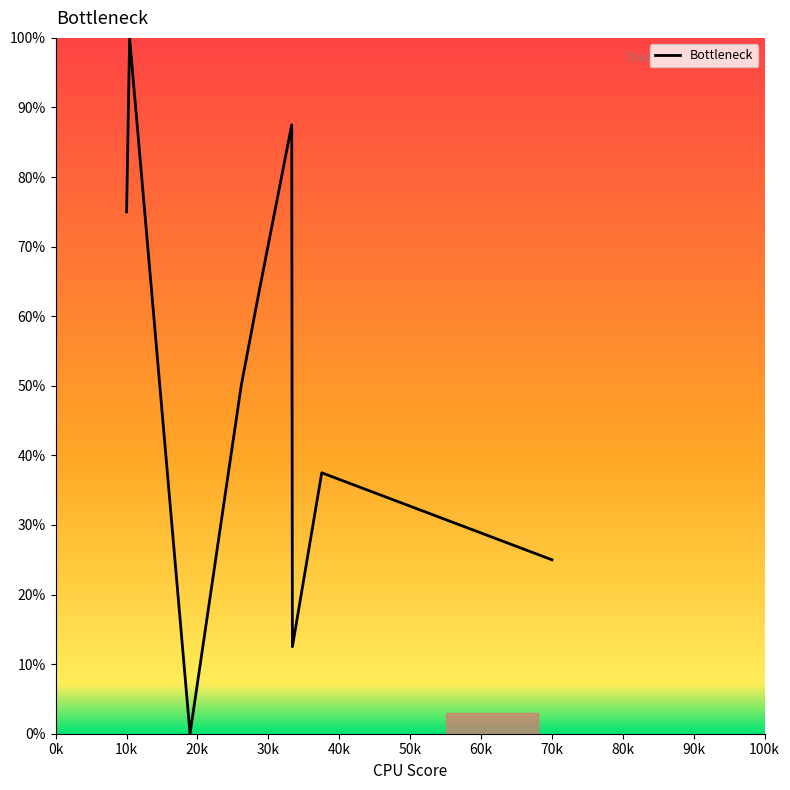

What is the greatest value displayed?

100.0